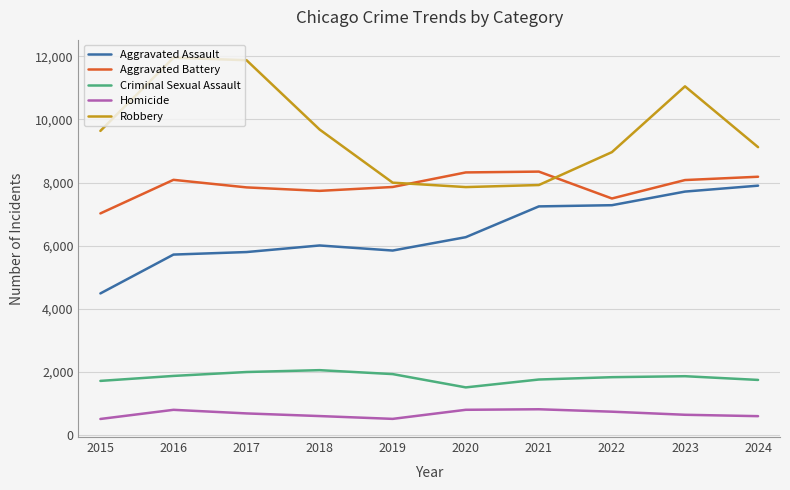

At 2015, list the series in order from largest to smallest.

Robbery, Aggravated Battery, Aggravated Assault, Criminal Sexual Assault, Homicide